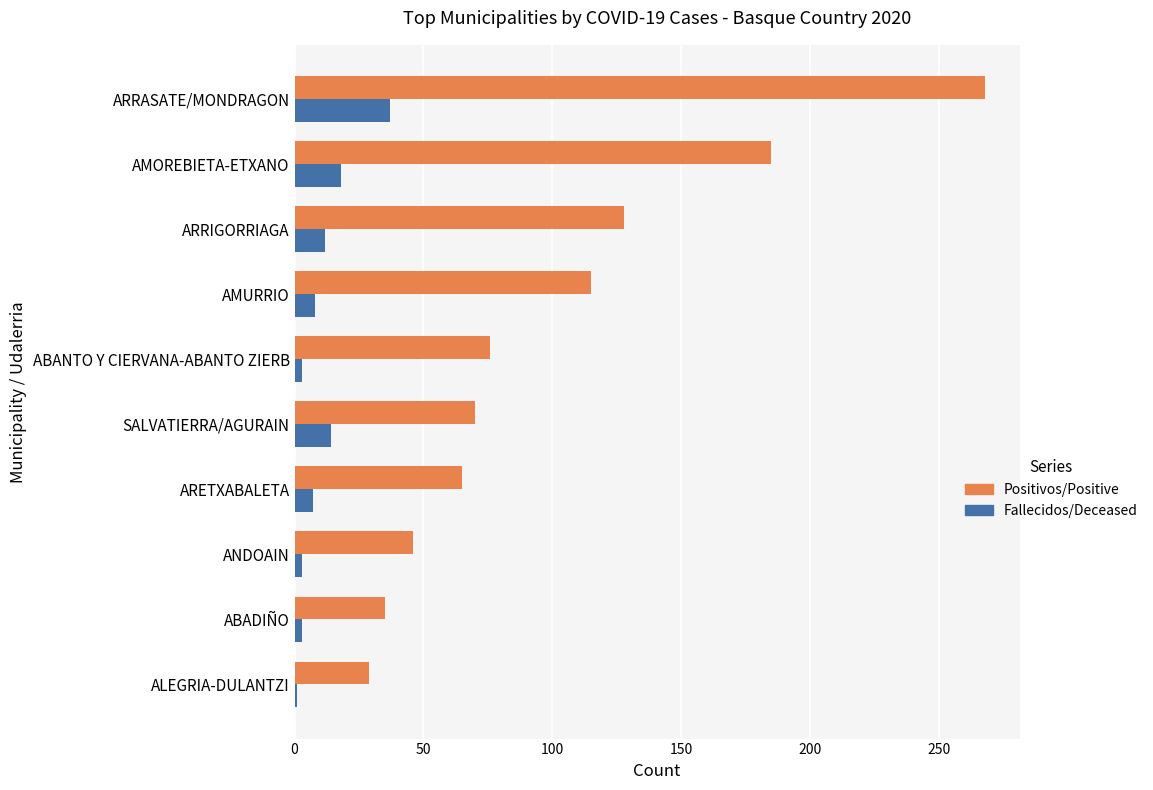

What is the greatest value displayed?

268